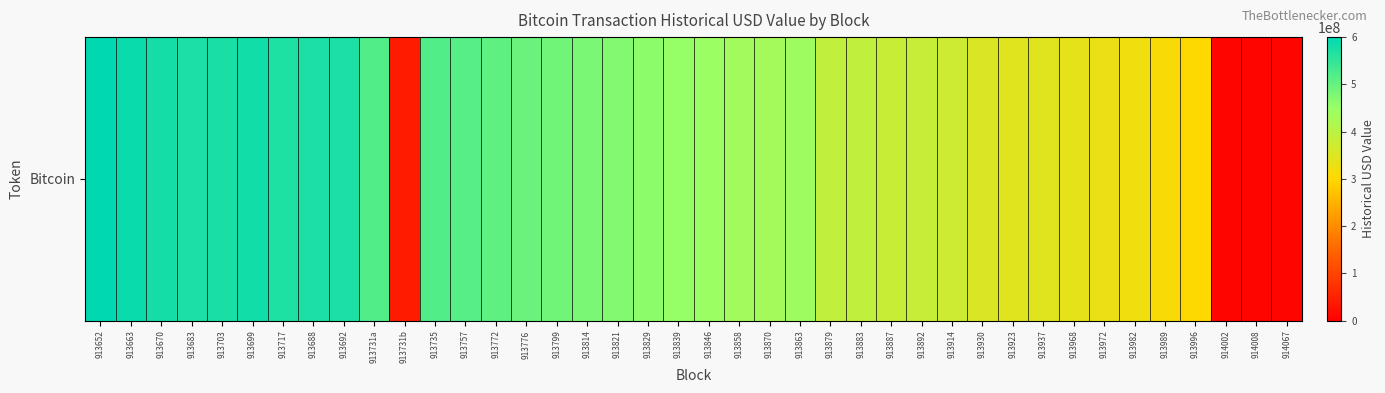

What is the difference between the maximum and minimum values?

591599404.2